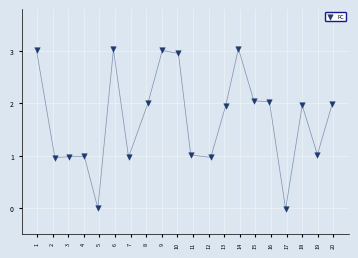

What is the range of Y values (max minus min)?

3.1